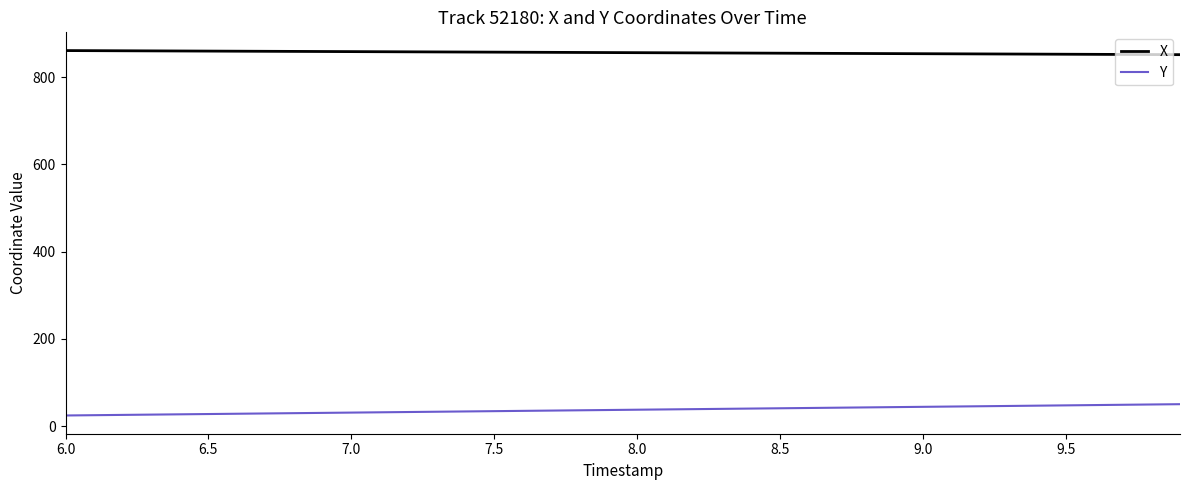

List the series in order of their peak value, lowest first.

Y, X